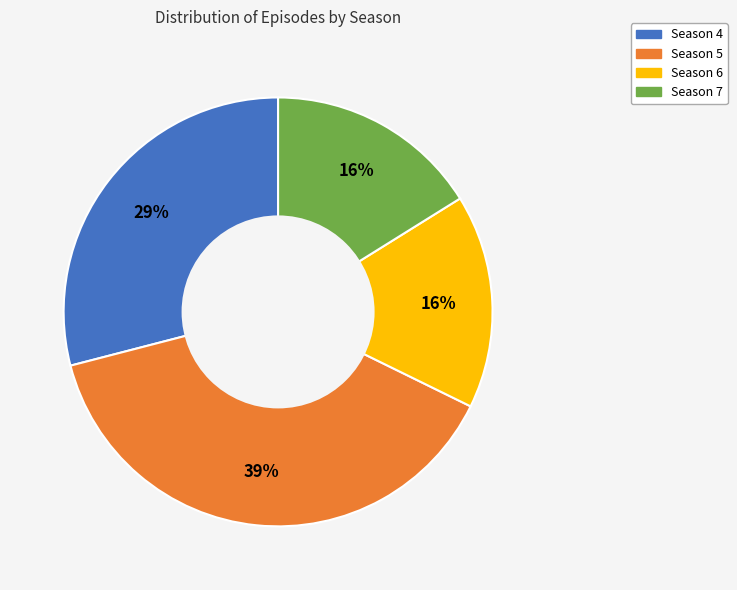

Count the number of slices in the pie.

4